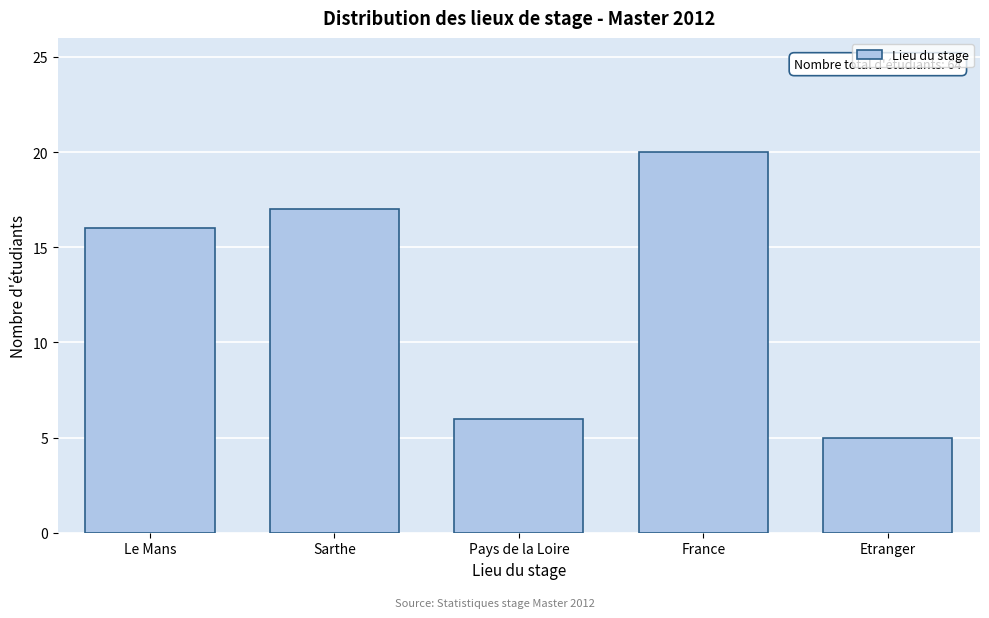

Reading right to left, transcribe all the data shown in this chart.

Etranger=5	France=20	Pays de la Loire=6	Sarthe=17	Le Mans=16